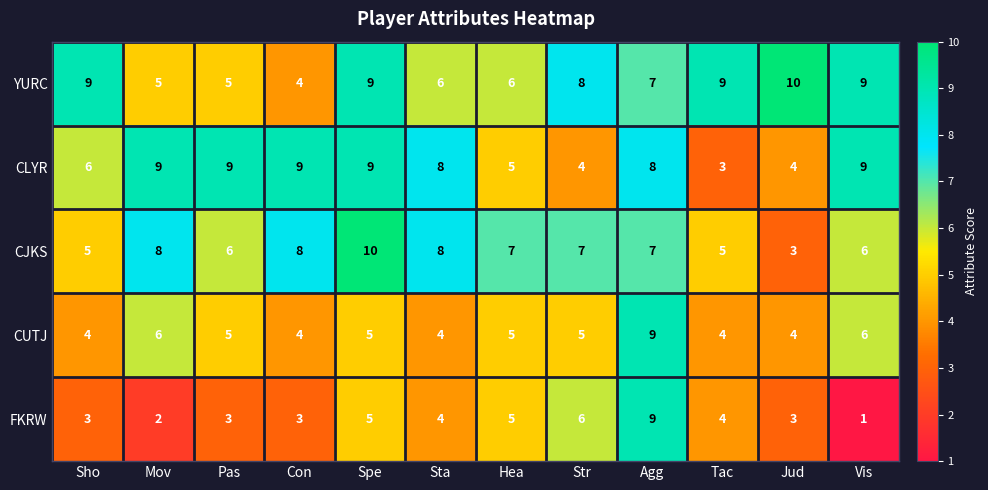

True or false: CJKS has a value of 8 at Con.

True